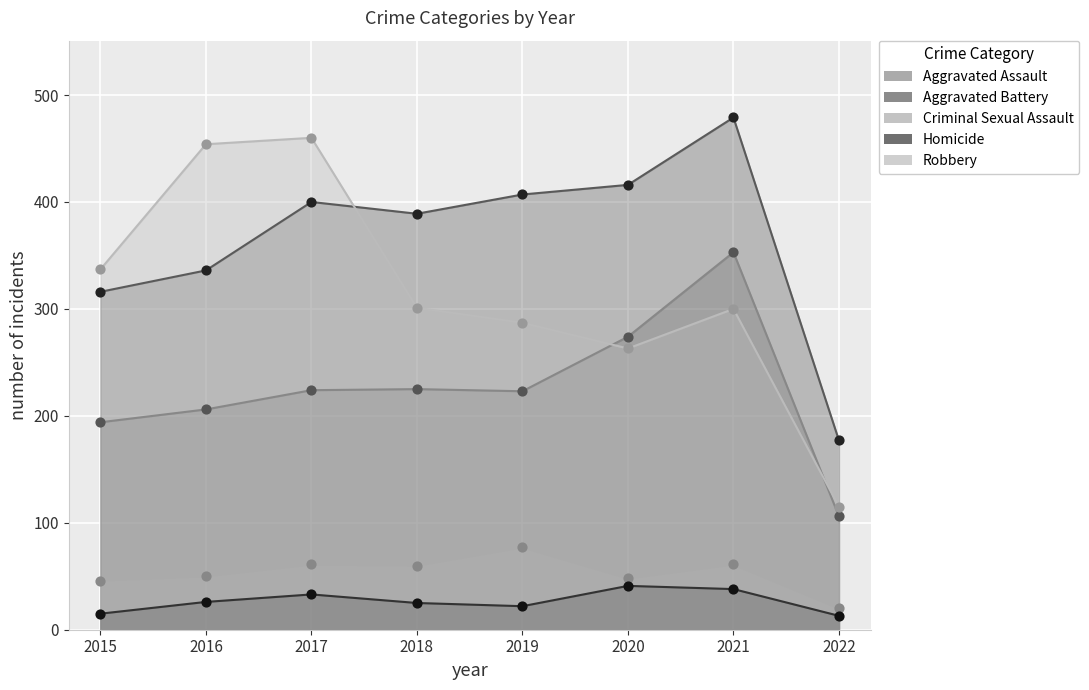

Which series has the largest total across all categories?

Aggravated Battery